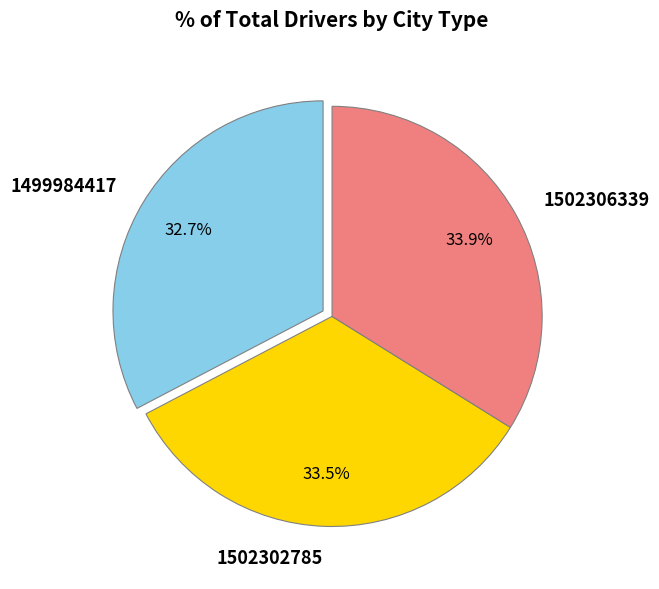

True or false: 1499984417 accounts for 42% of the total.

False